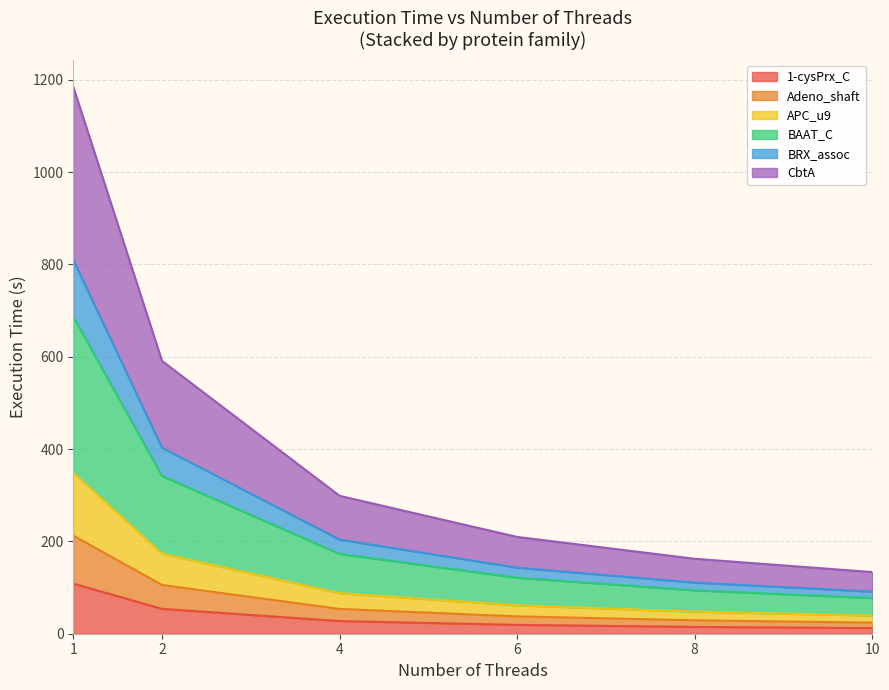

True or false: APC_u9 has more than 2 interior local peaks.

False